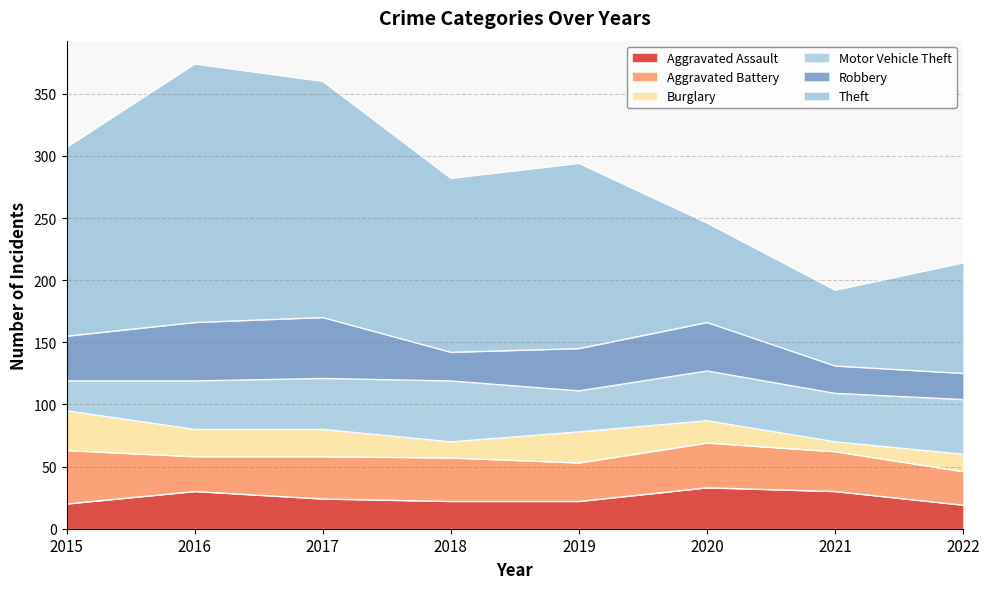

True or false: Motor Vehicle Theft and Aggravated Assault intersect in this chart.

False